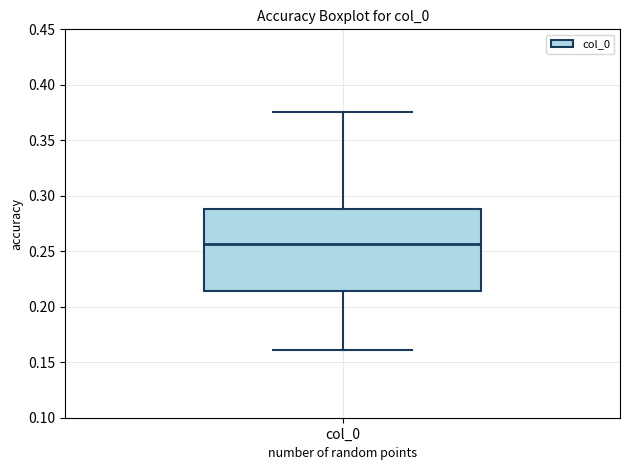

Where does the upper whisker of the box for col_0 end on the y-axis? The values are not printed on the chart, so give them approximately, as read against the axis.

0.375